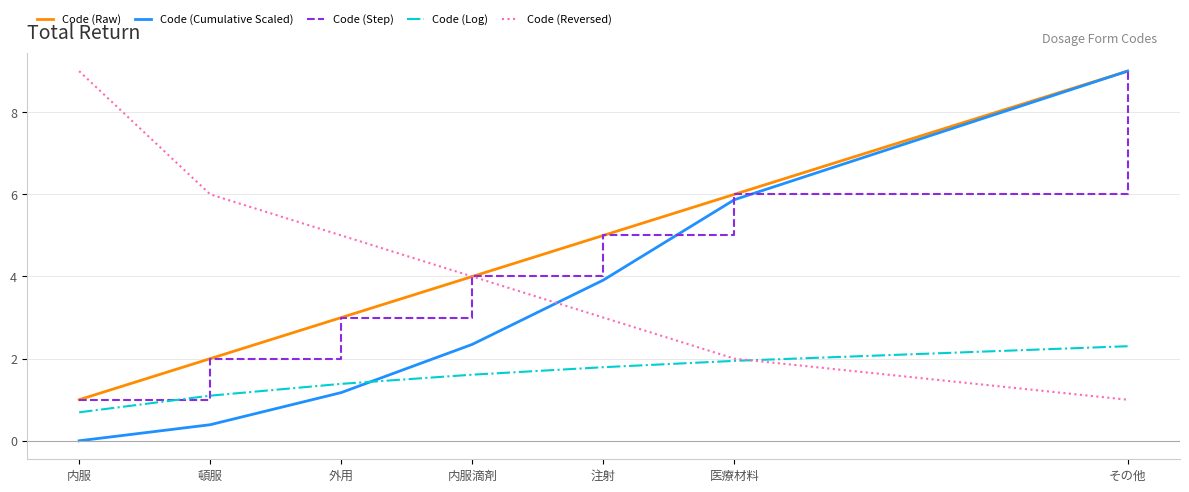

Does the chart display data point markers on the line(s)?

No